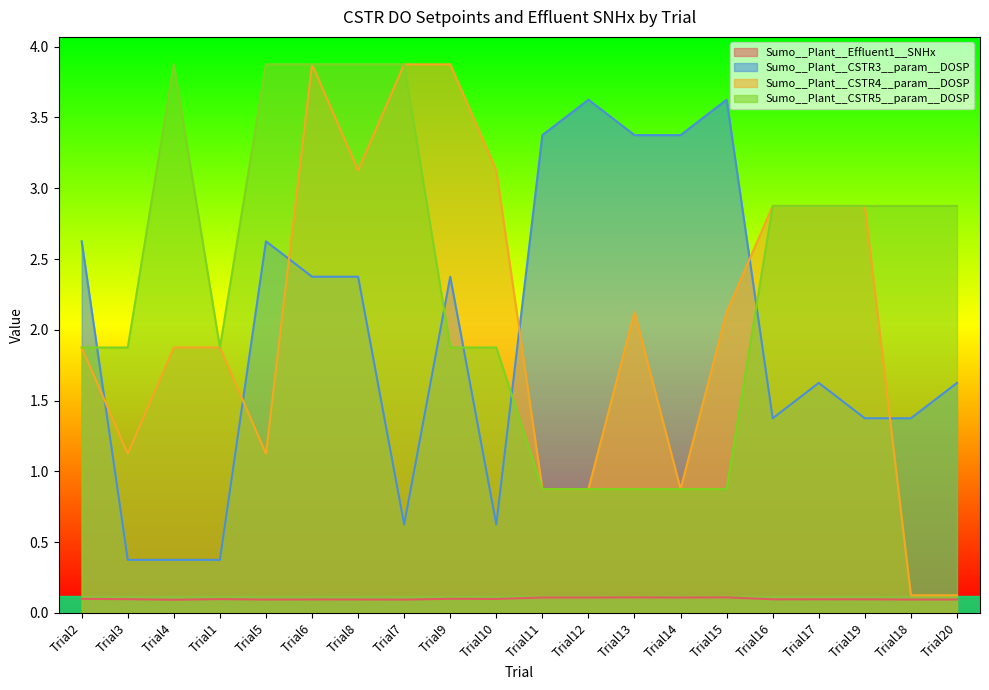

Between Trial3 and Trial6, which series saw the biggest shift?

Sumo__Plant__CSTR4__param__DOSP